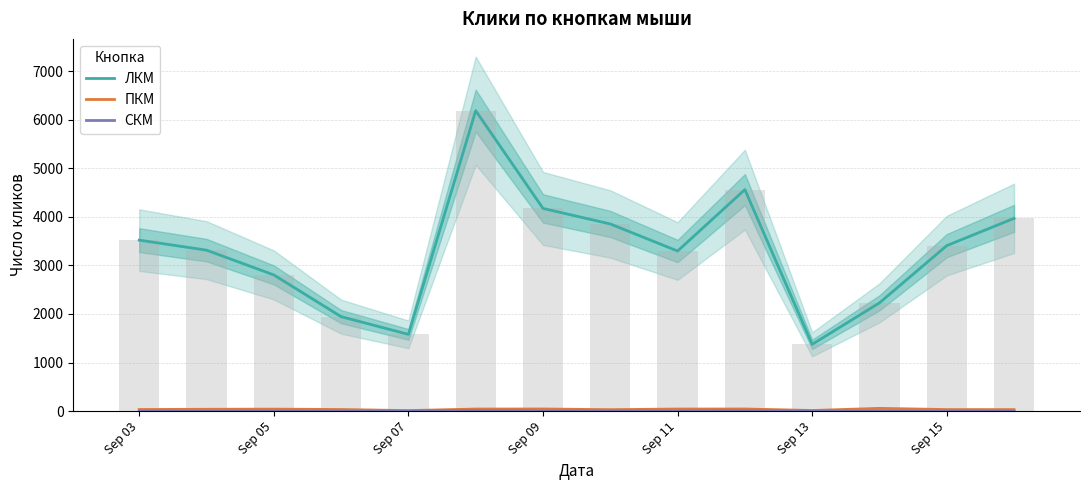

How many data points in СКМ are above 0?

5